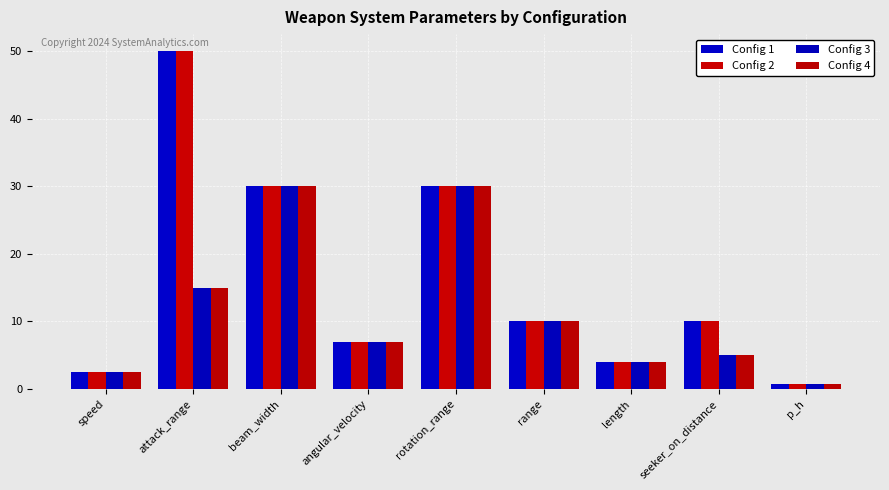

How many groups of bars are there?

9